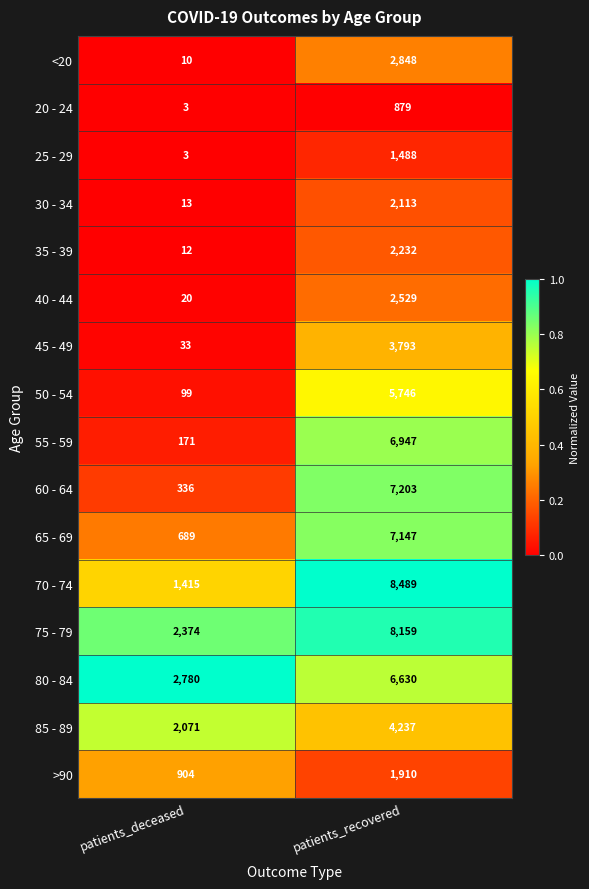

Which category has the highest value across all series?

patients_recovered